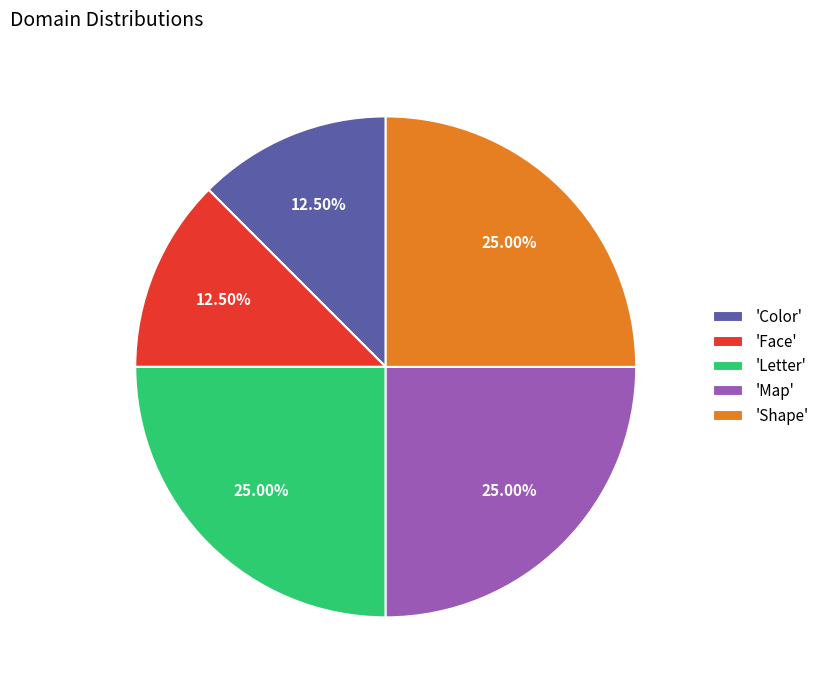

Combined, do 'Letter' and 'Face' account for over 50%?

No